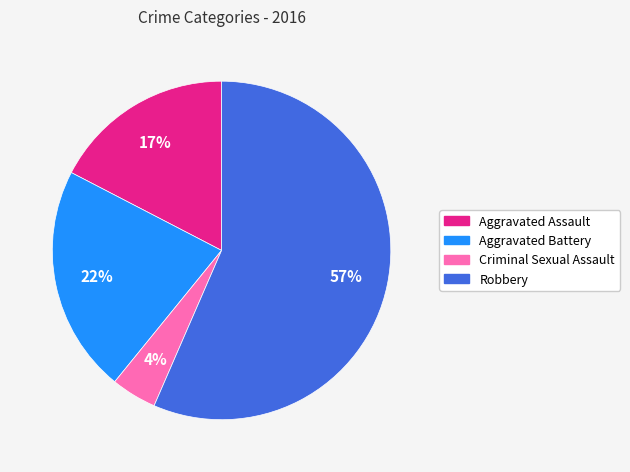

How many segments does this pie chart have?

4